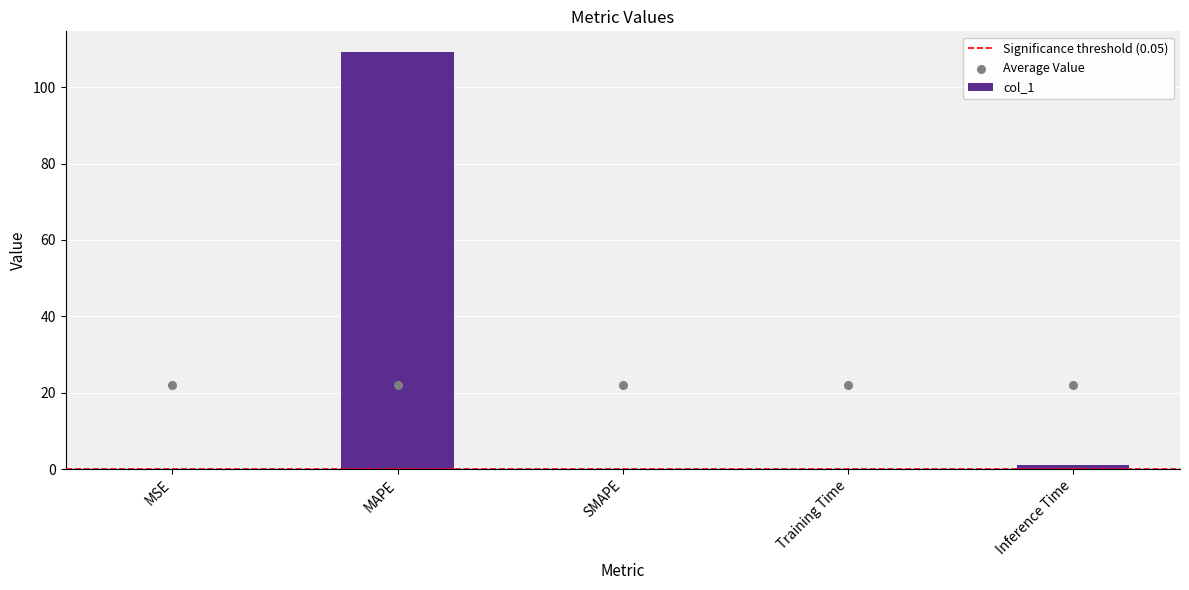

Which has a higher value, Inference Time or Training Time?

Inference Time